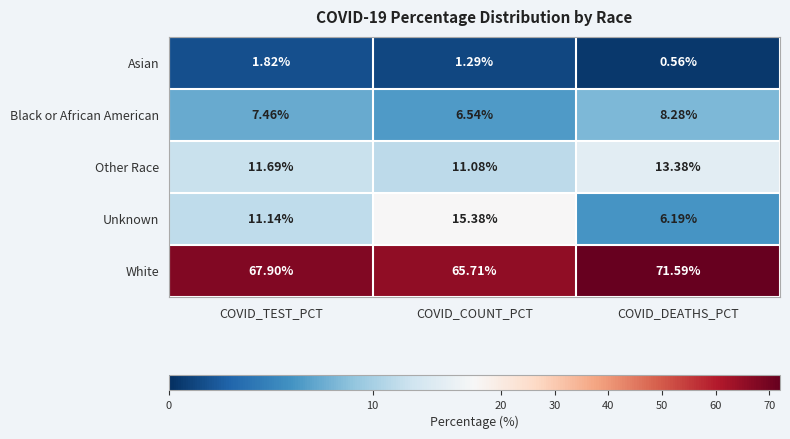

What is the total value across all series at COVID_DEATHS_PCT?

100.0